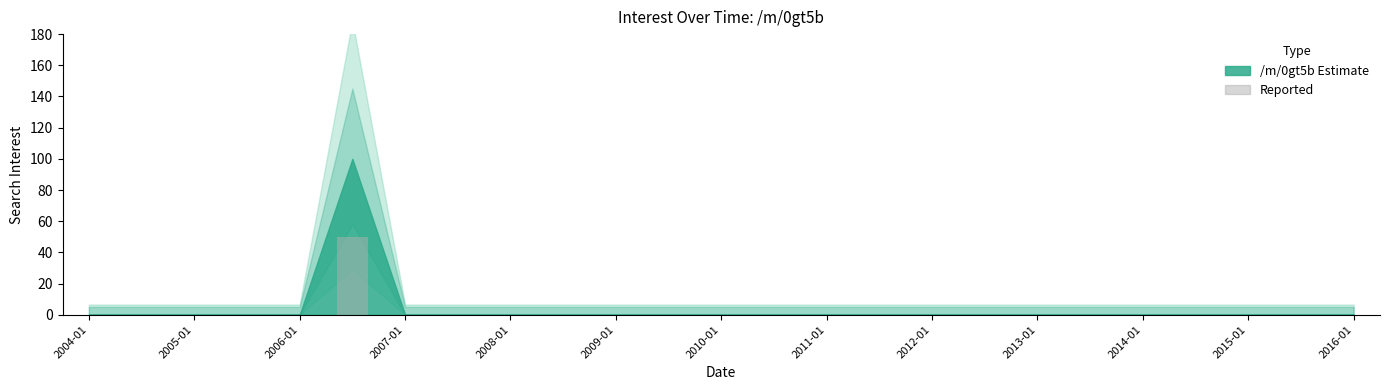

What is the sum of all values?

50